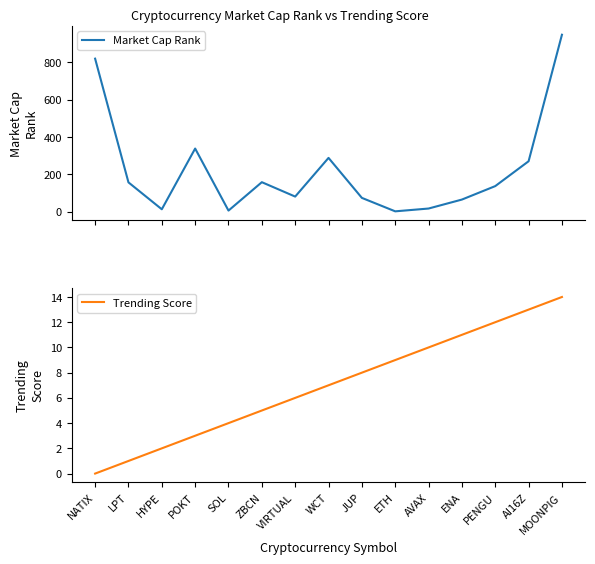

What is the minimum value for Market Cap Rank?

2